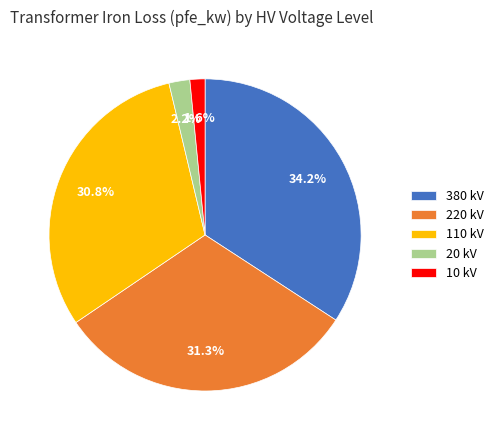

The 220 kV slice represents 31% of the pie. True or false?

True